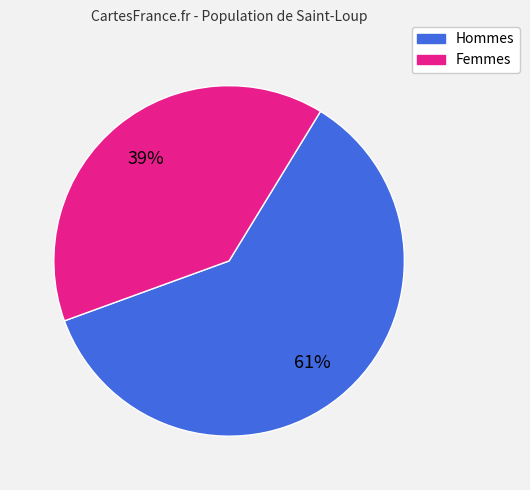

Is there any slice that represents more than half of the pie?

Yes